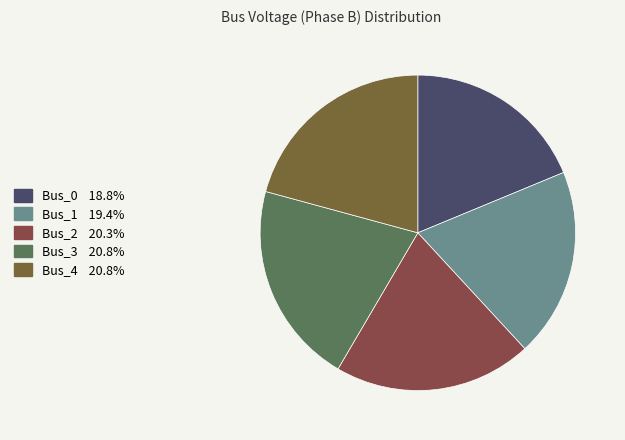

What is the total percentage of Bus_0 and Bus_1?

38.1%